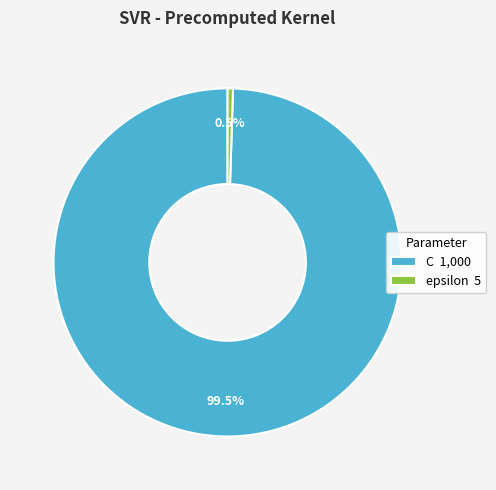

What portion of the pie excludes epsilon?

99.5%